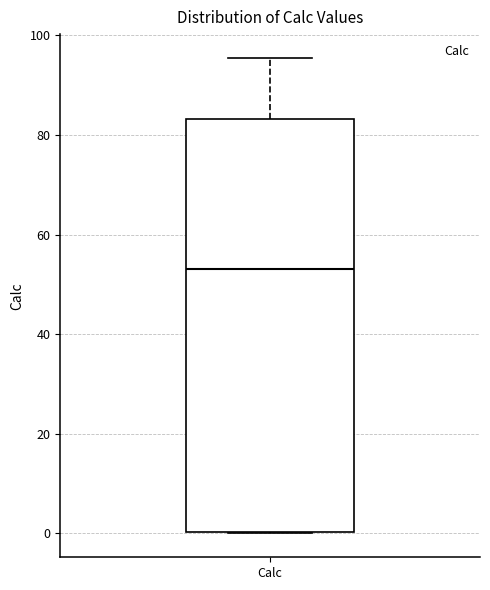

Where is the upper edge of the box for Calc on the y-axis? The values are not printed on the chart, so give them approximately, as read against the axis.

84